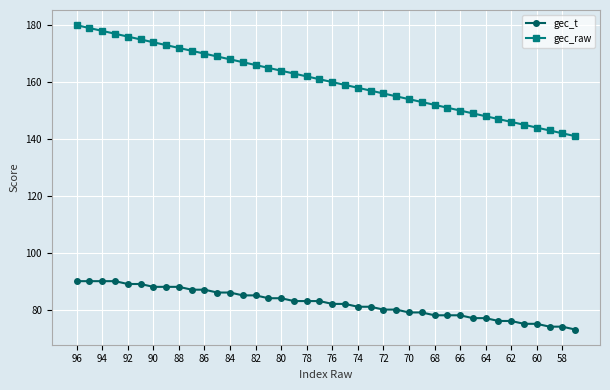

What is the highest value of the gec_t series?

90